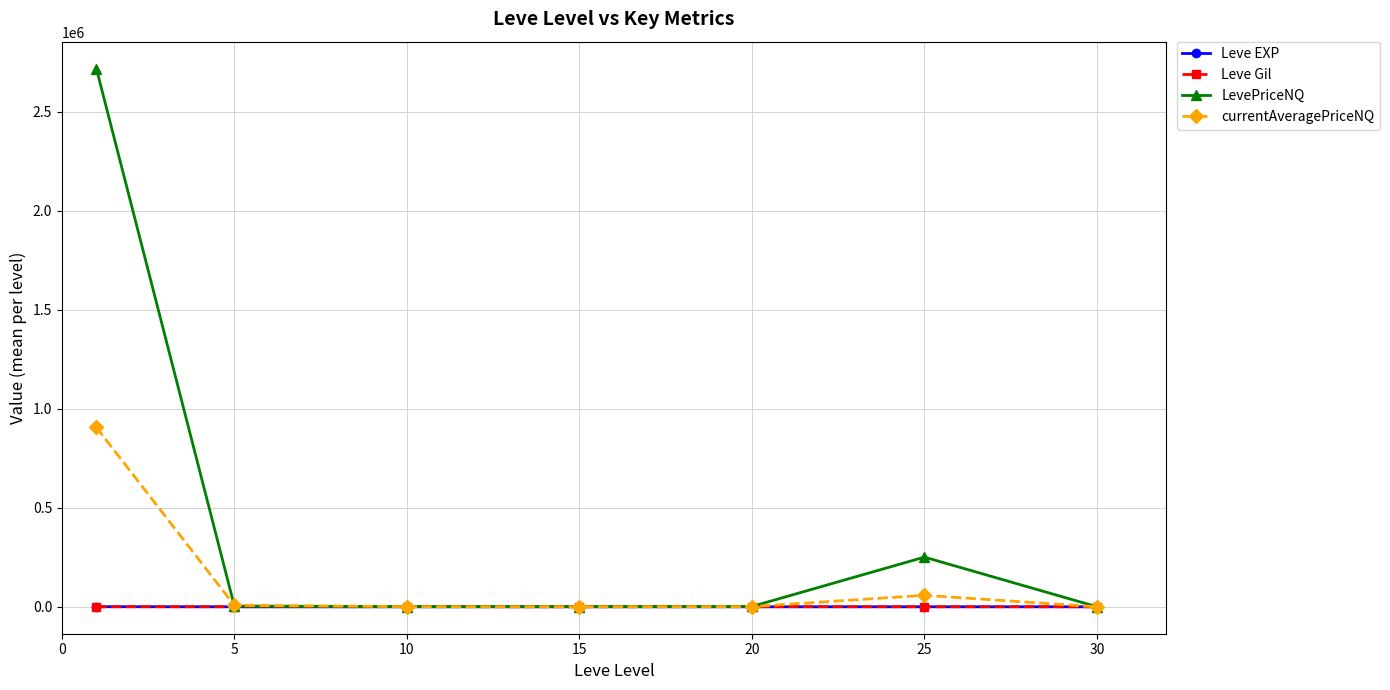

Which series has the largest range (max minus min)?

LevePriceNQ